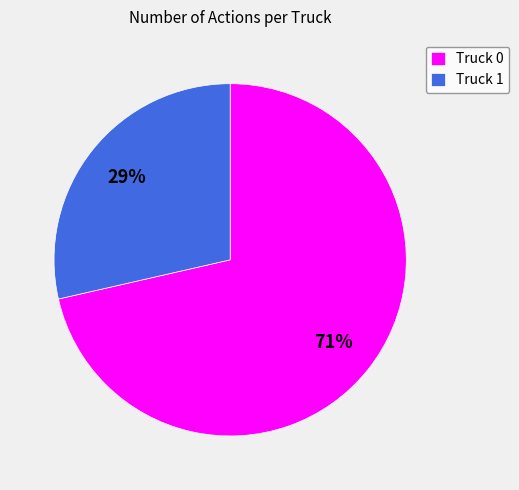

To the nearest percent, what is the combined percentage of Truck 1 and Truck 0?

100%